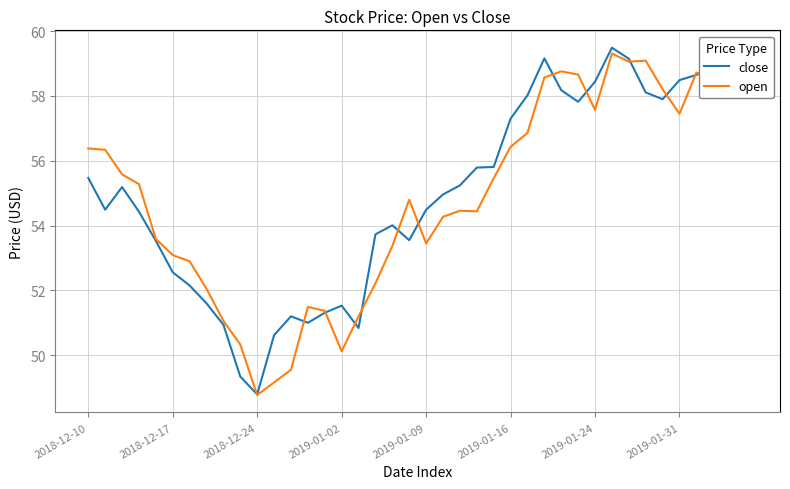

At how many categories does at least one series exceed 51?

37